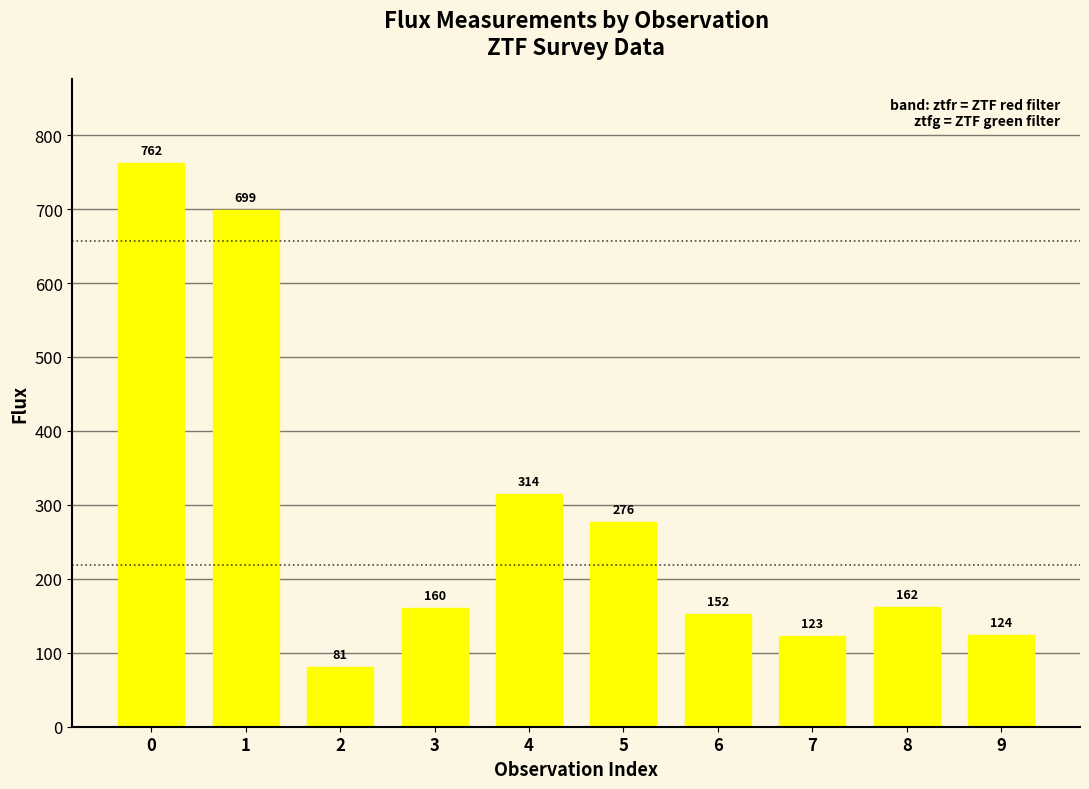

How many bars are there in total?

10